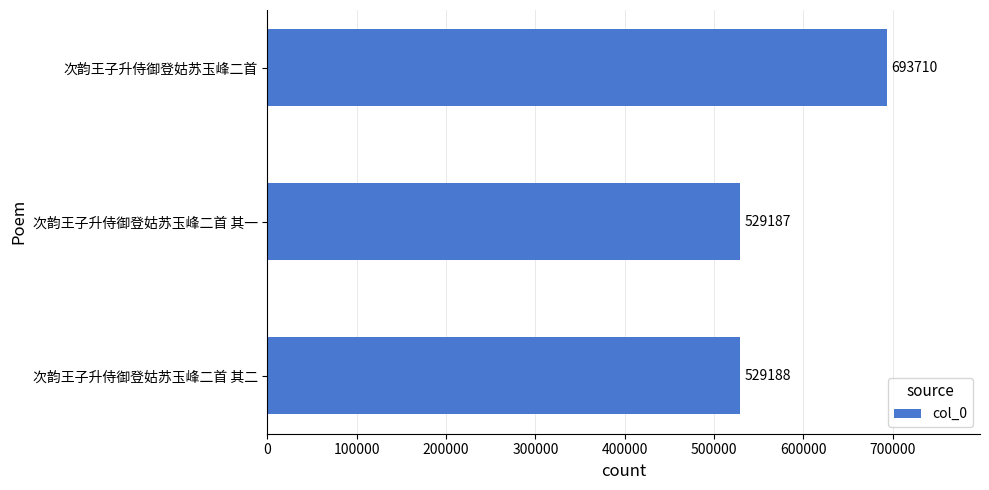

Rank the categories by value from highest to lowest.

次韵王子升侍御登姑苏玉峰二首, 次韵王子升侍御登姑苏玉峰二首 其二, 次韵王子升侍御登姑苏玉峰二首 其一